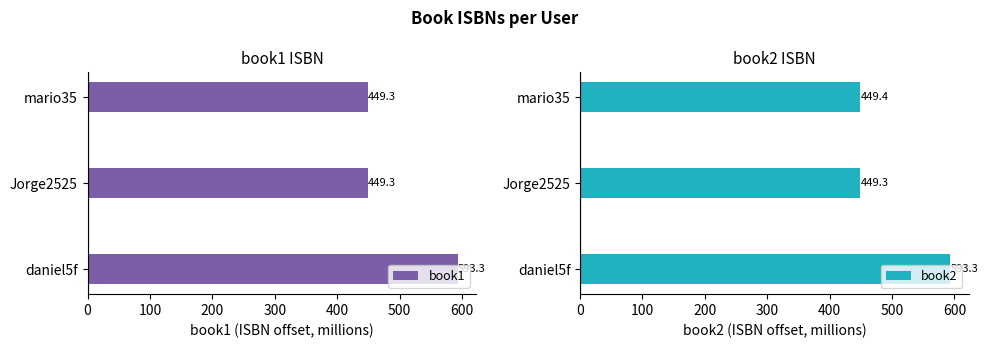

Is it true that book1 equals 593.3 at 0?

True